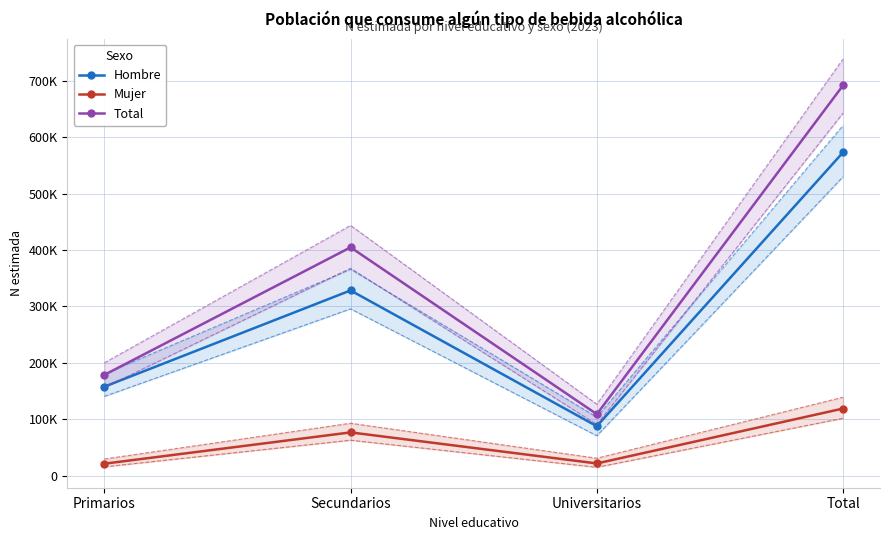

What is the difference between the Mujer values at Total and Universitarios?

97428